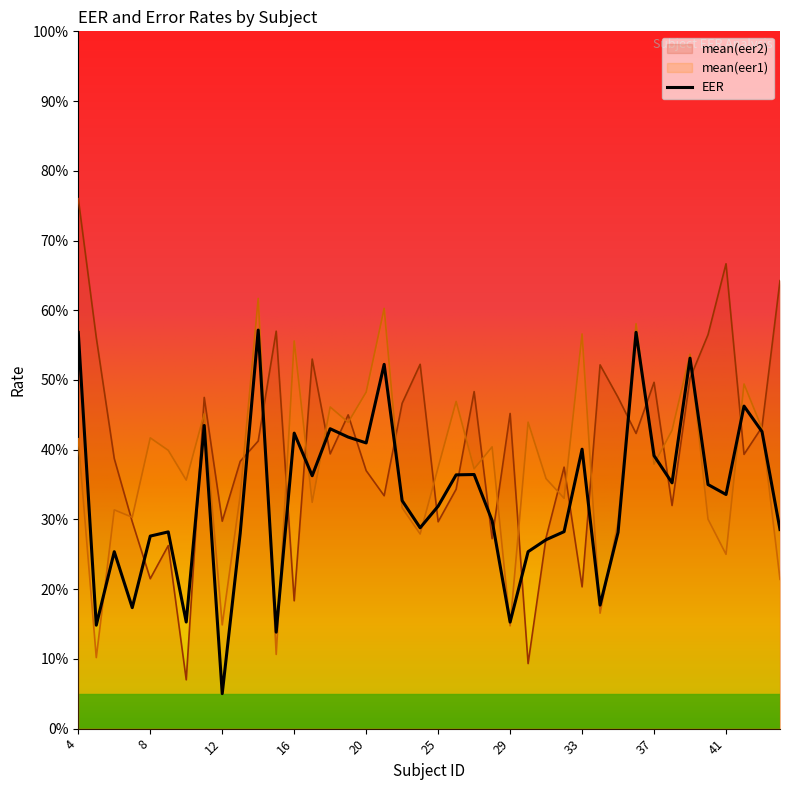

What is the highest value of the mean(eer1) series?

0.6